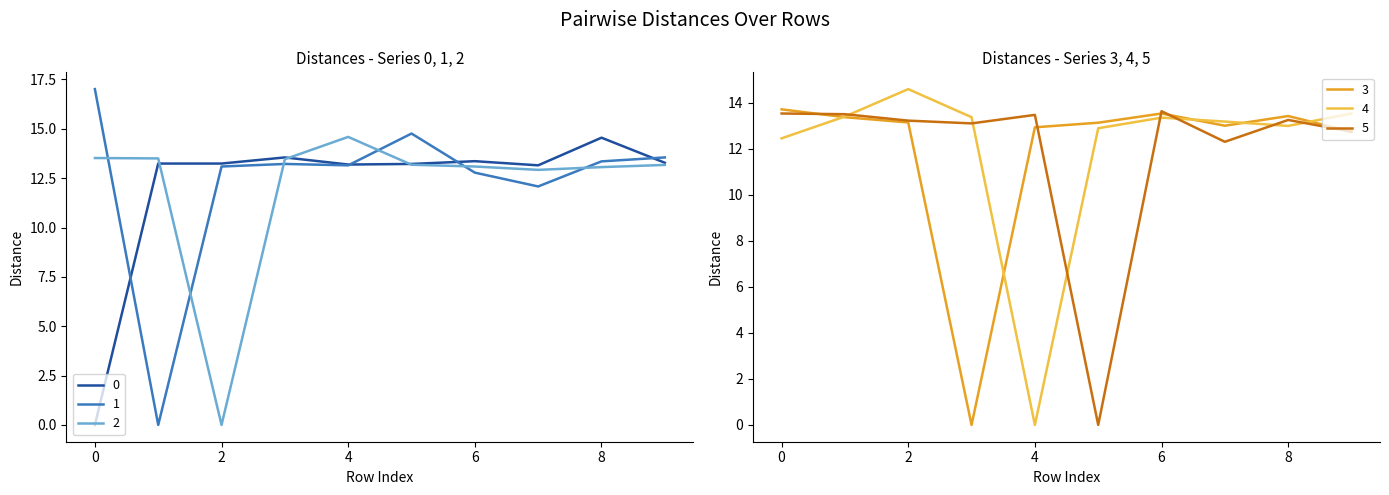

What is the sum of all 1 values?

123.0